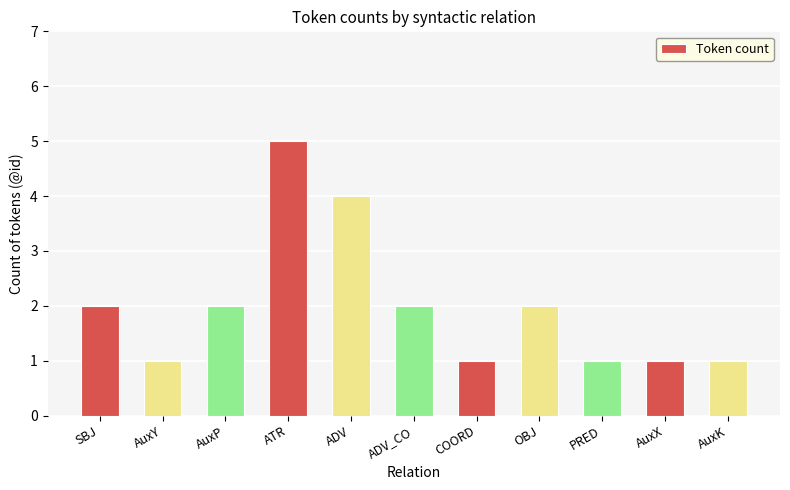

What is the label of the 1st bar from the left?

SBJ